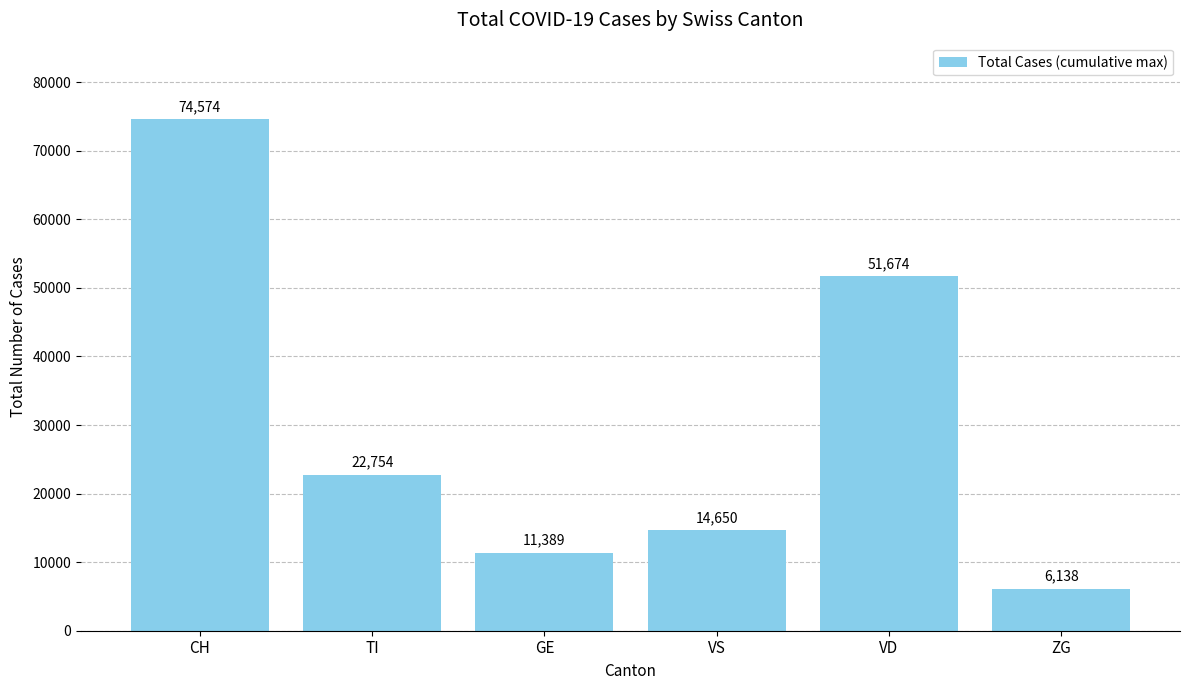

Reading left to right, what are all the values shown in this chart?

CH=74574	TI=22754	GE=11389	VS=14650	VD=51674	ZG=6138